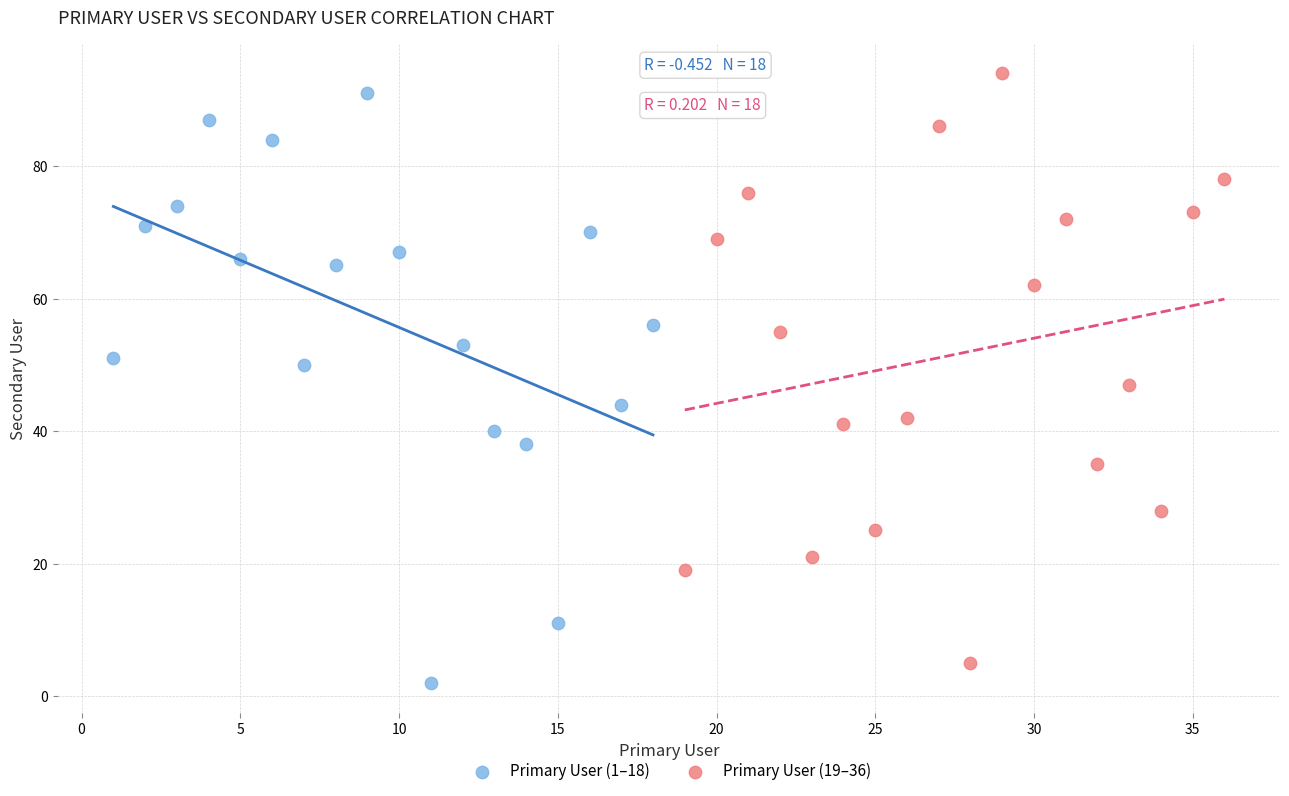

Which series contains the lowest Y value?

Primary User (1–18)